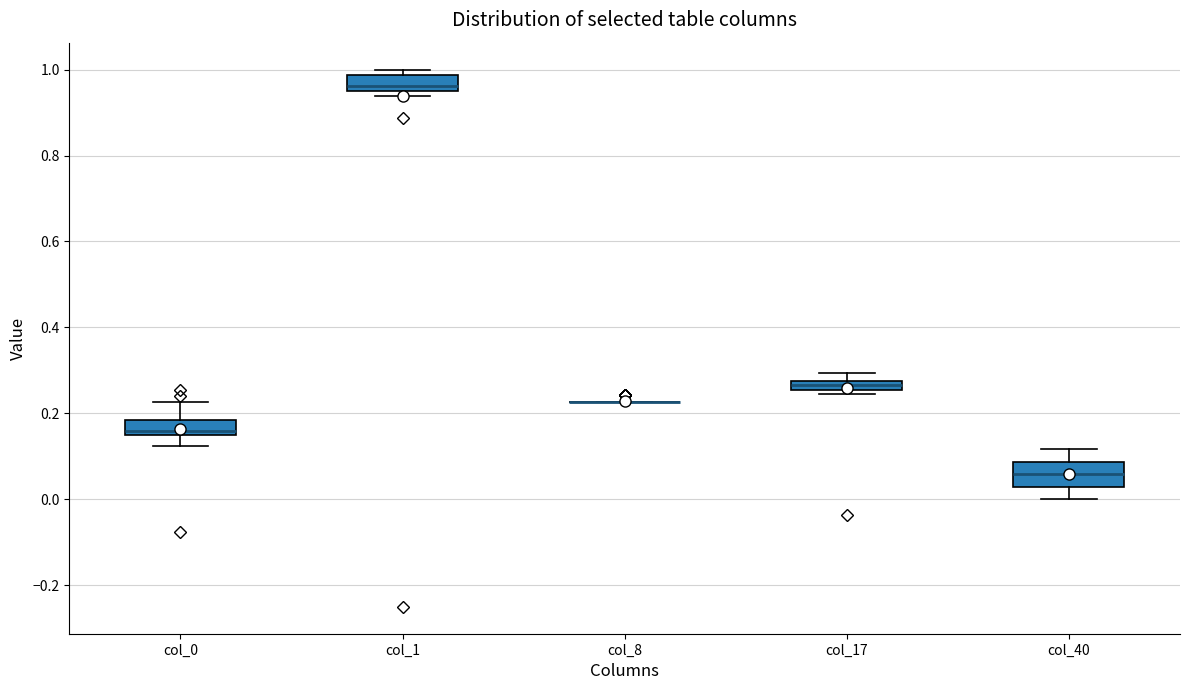

Which box is the tallest, from its lower edge to its upper edge?

col_40